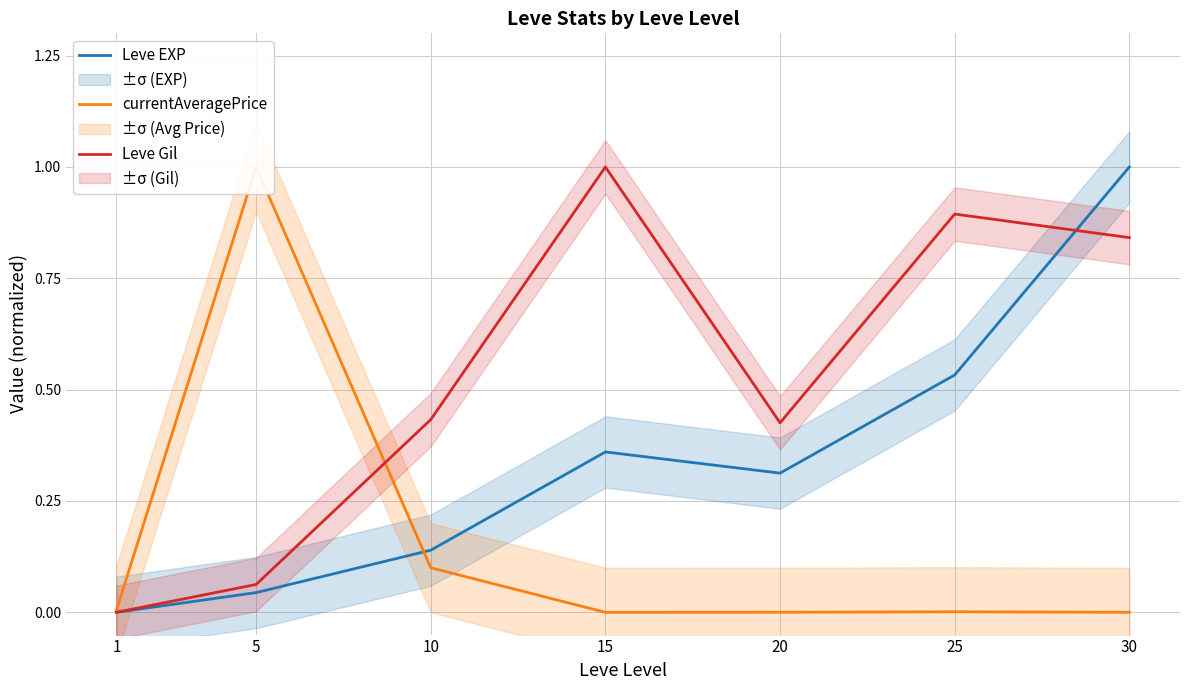

How many data points in Leve Gil are above 0?

6